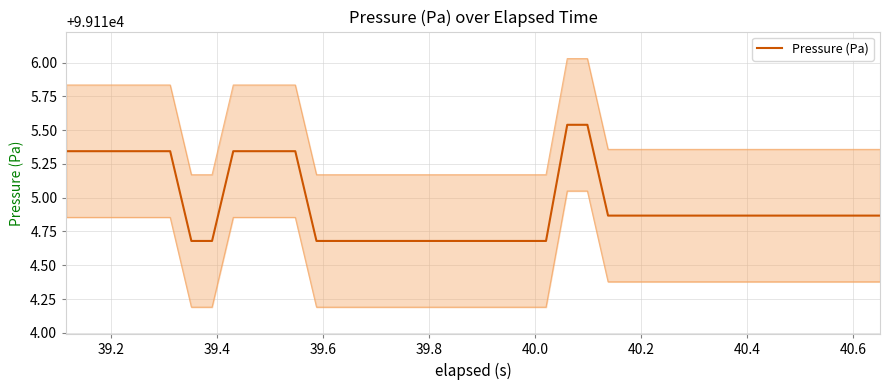

What is the value of the 15th point from the left?

99114.7